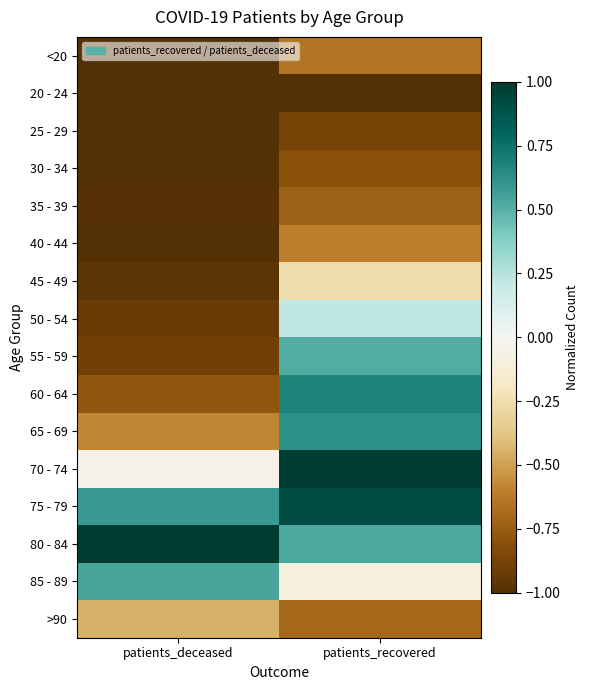

Reading right to left, what are all the values shown in this chart?

<20: patients_recovered=-0.6	patients_deceased=-1.0
20 - 24: patients_recovered=-1.0	patients_deceased=-1.0
25 - 29: patients_recovered=-0.9	patients_deceased=-1.0
30 - 34: patients_recovered=-0.8	patients_deceased=-1.0
35 - 39: patients_recovered=-0.7	patients_deceased=-1.0
40 - 44: patients_recovered=-0.6	patients_deceased=-1.0
45 - 49: patients_recovered=-0.3	patients_deceased=-1.0
50 - 54: patients_recovered=0.2	patients_deceased=-0.9
55 - 59: patients_recovered=0.5	patients_deceased=-0.9
60 - 64: patients_recovered=0.7	patients_deceased=-0.8
65 - 69: patients_recovered=0.6	patients_deceased=-0.6
70 - 74: patients_recovered=1.0	patients_deceased=-0.1
75 - 79: patients_recovered=0.9	patients_deceased=0.6
80 - 84: patients_recovered=0.5	patients_deceased=1.0
85 - 89: patients_recovered=-0.1	patients_deceased=0.5
>90: patients_recovered=-0.7	patients_deceased=-0.4